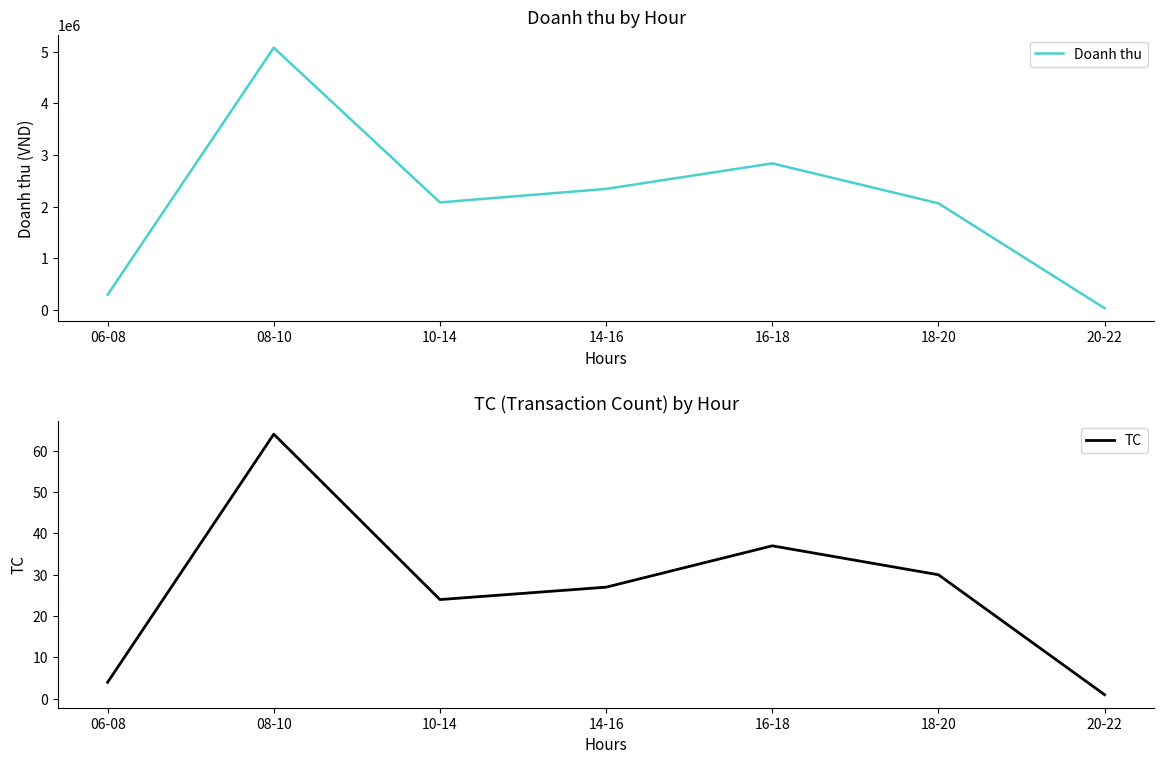

The value of Doanh thu at 06-08 is 296364. True or false?

True